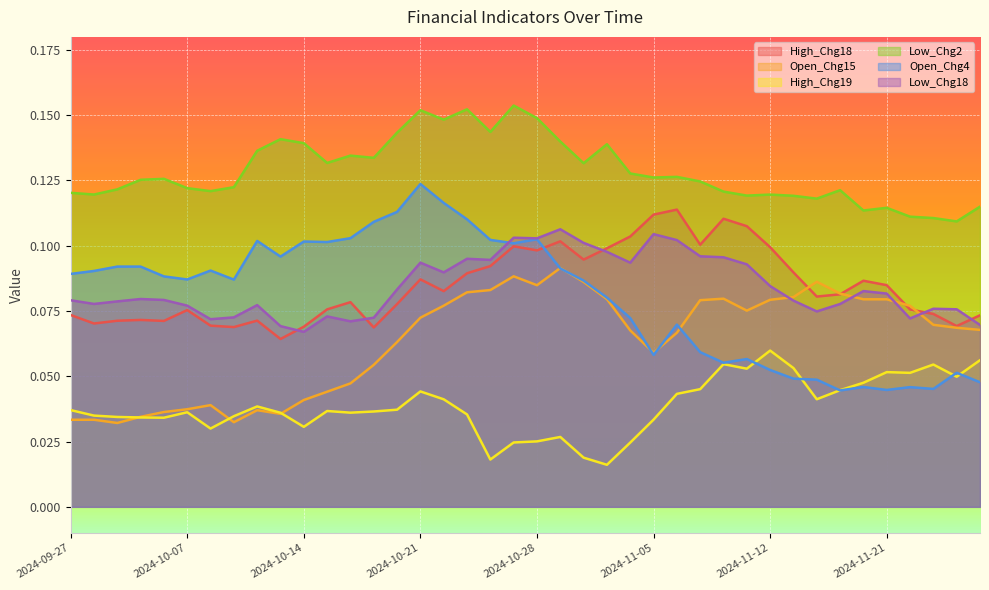

Which series has the largest total across all categories?

Low_Chg2